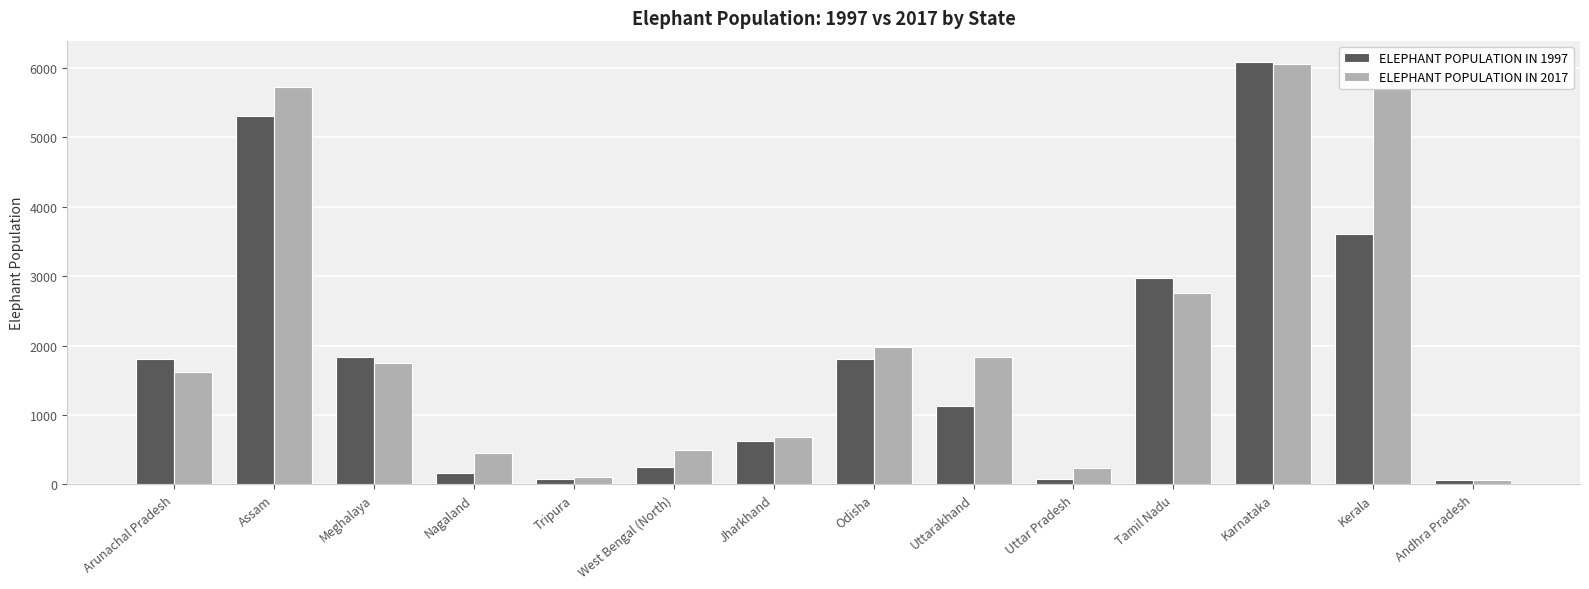

How many groups of bars are there?

14